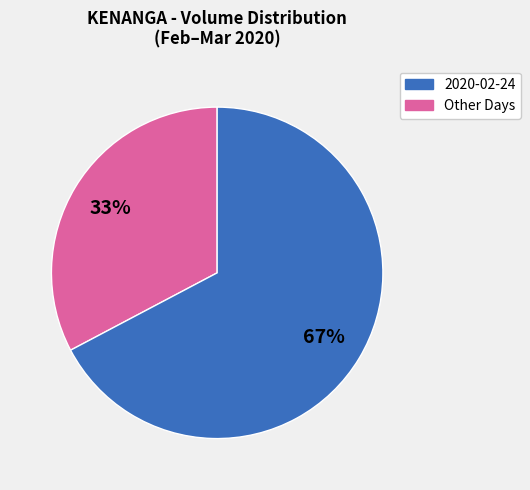

How many slices are in this pie chart?

2